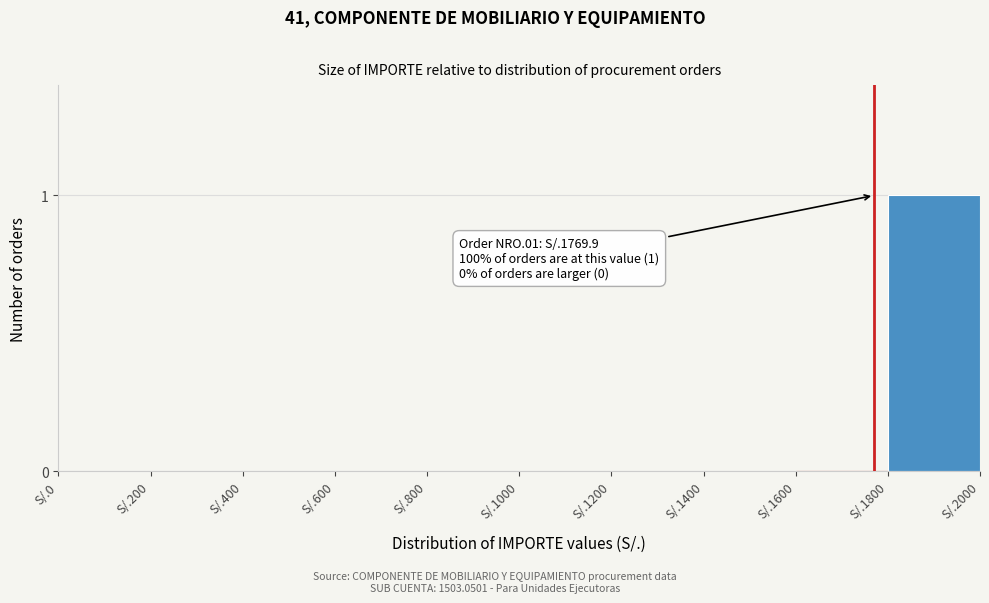

Reading left to right, extract all data points from this chart.

S/.0=0	S/.200=0	S/.400=0	S/.600=0	S/.800=0	S/.1000=0	S/.1200=0	S/.1400=0	S/.1600=0	S/.1800=1